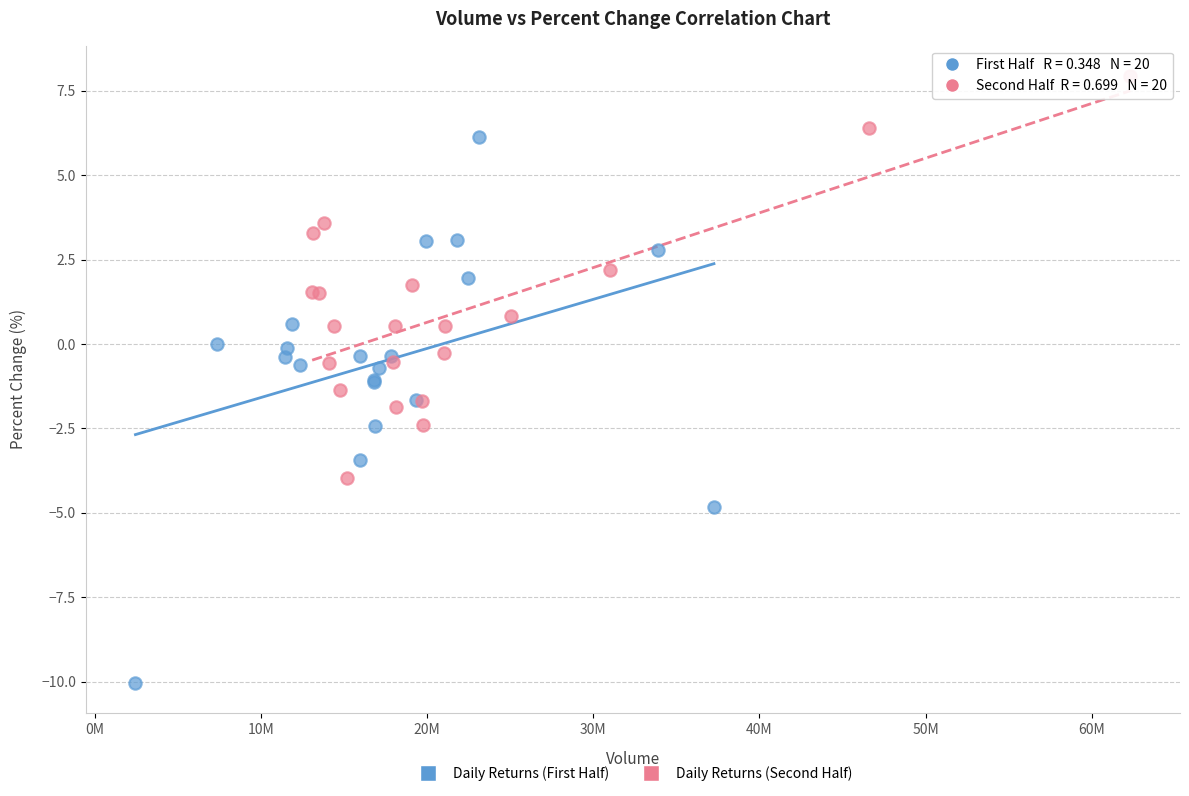

What are all the series names shown in the legend?

Daily Returns (First Half), Daily Returns (Second Half)